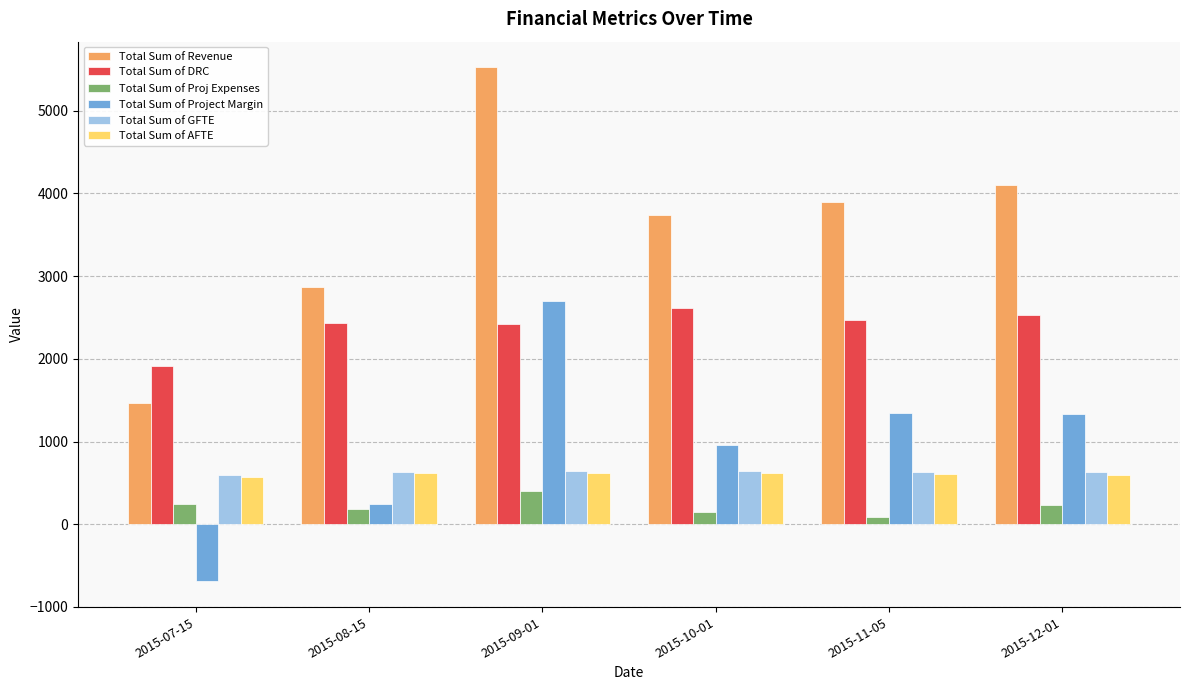

What is the label of the 2nd bar from the right?

2015-11-05